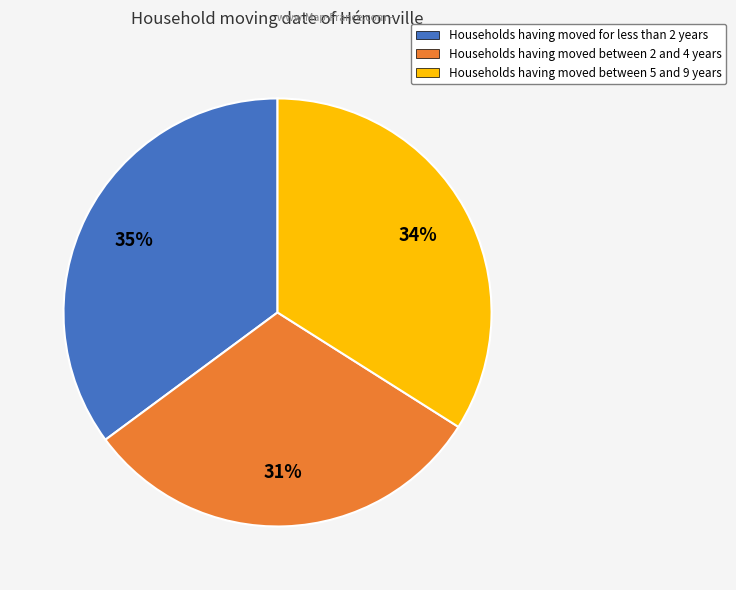

Is there any slice that represents more than half of the pie?

No